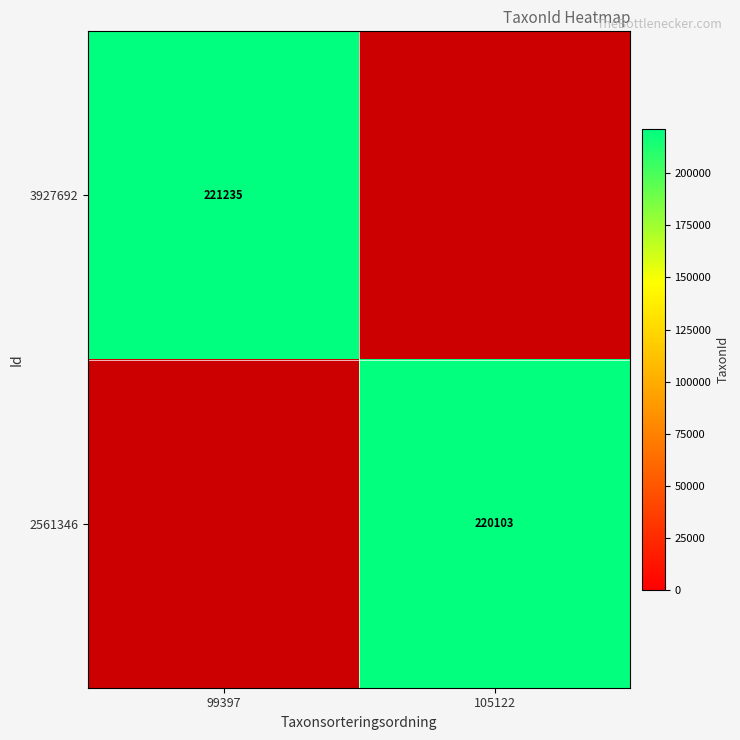

What is the difference between the highest and lowest values at 105122?

220103